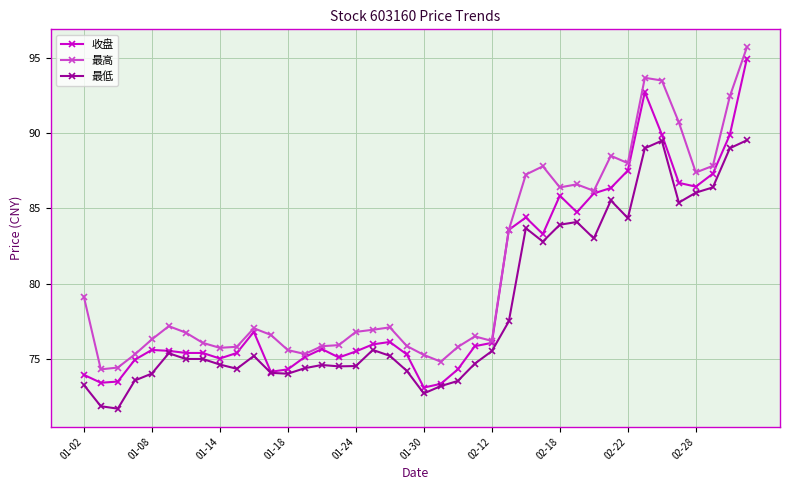

What is the lowest value of the 最高 series?

74.3